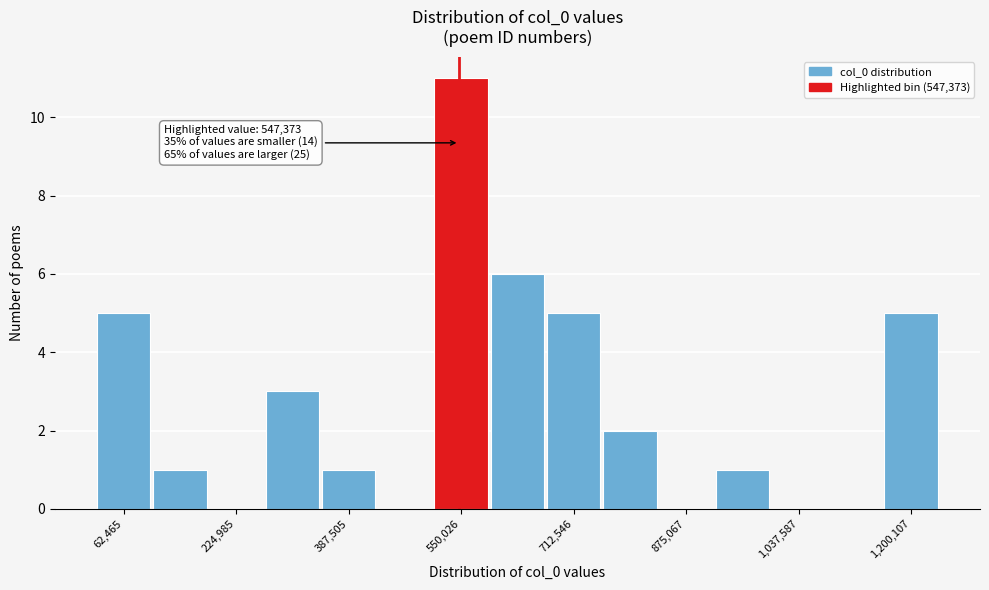

Over which range of the x-axis is the bar tallest?

500000 to 600000